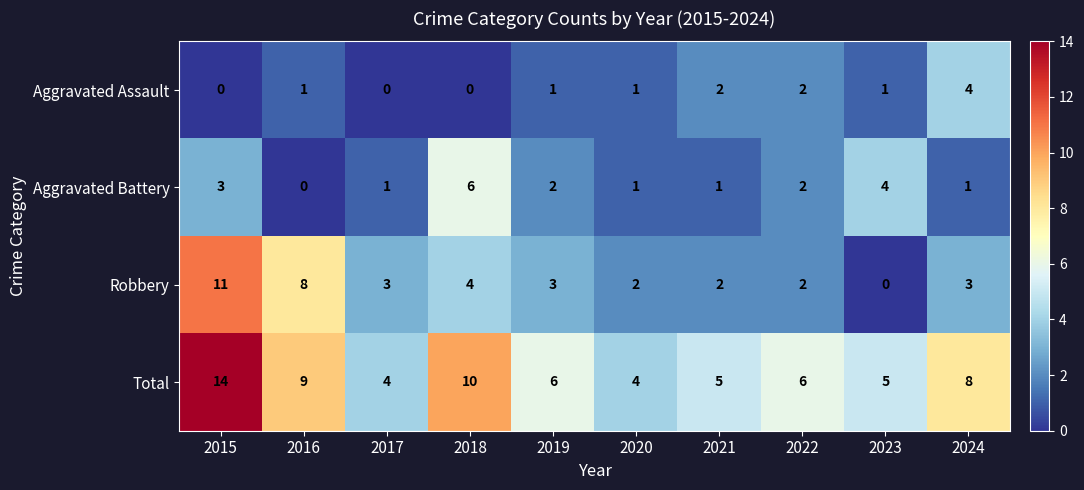

Which label corresponds to the largest value in the chart?

2015